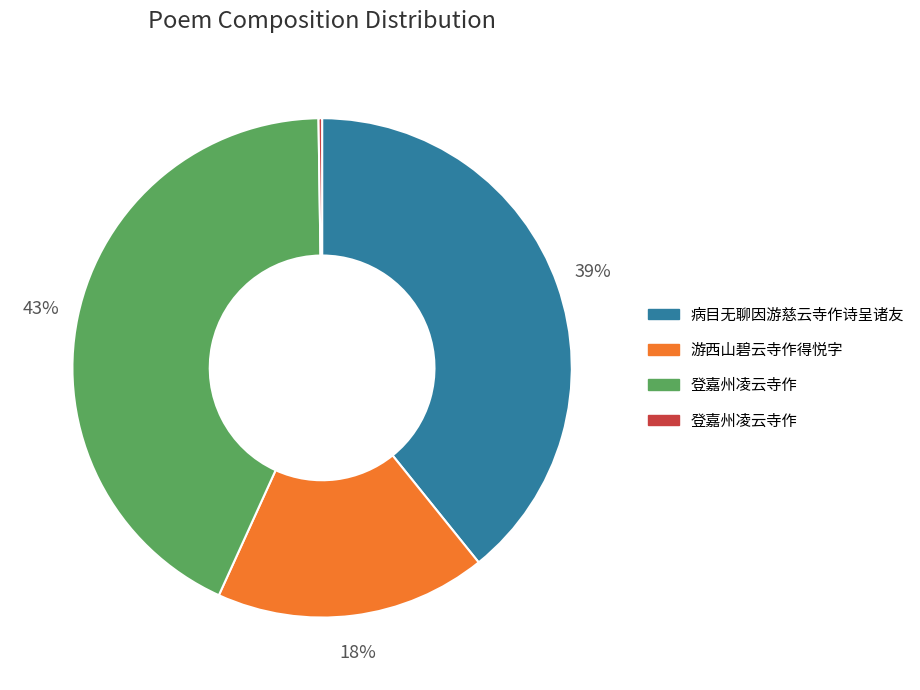

Is there any slice that represents more than half of the pie?

No